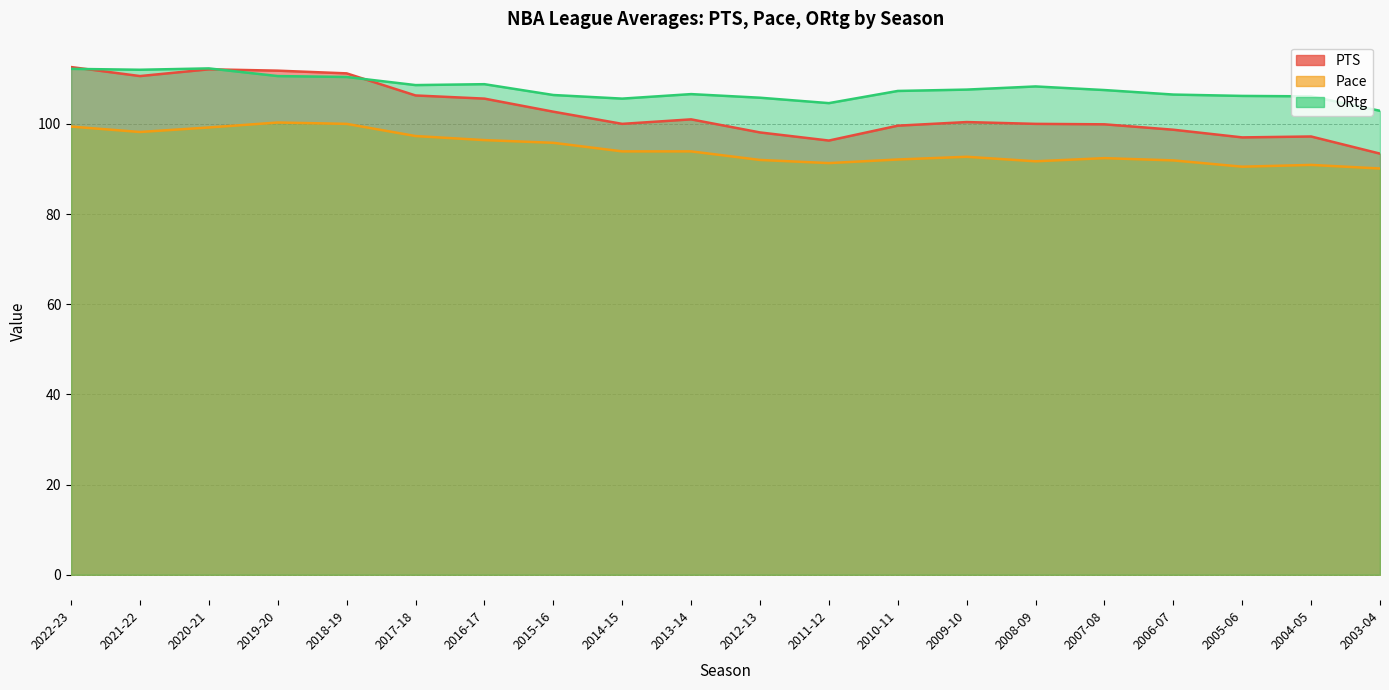

The ORtg series shows 70.3 at 2022-23. True or false?

False